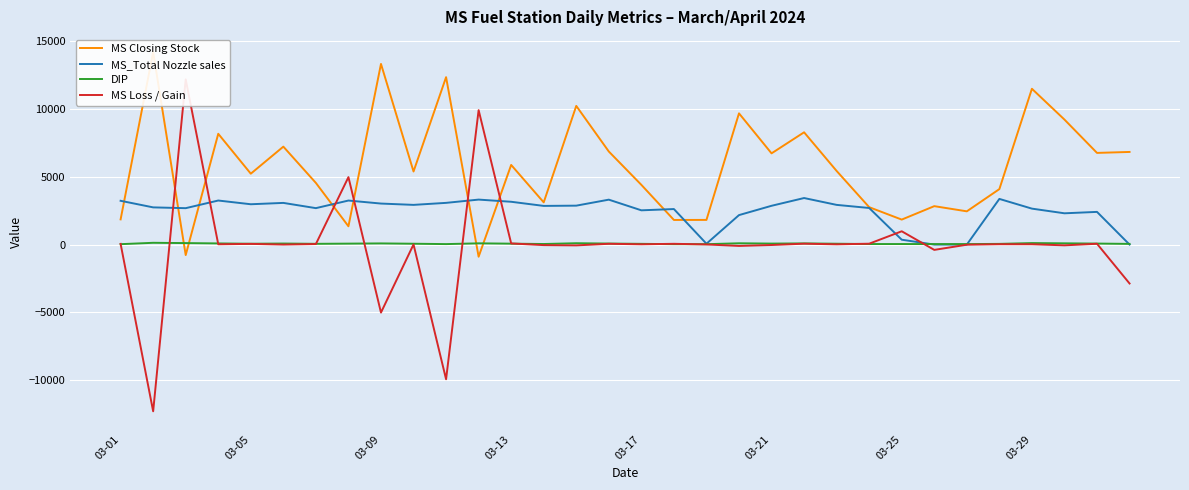

What is the sum of the MS Loss / Gain values at 03-01 and 26?

41.4